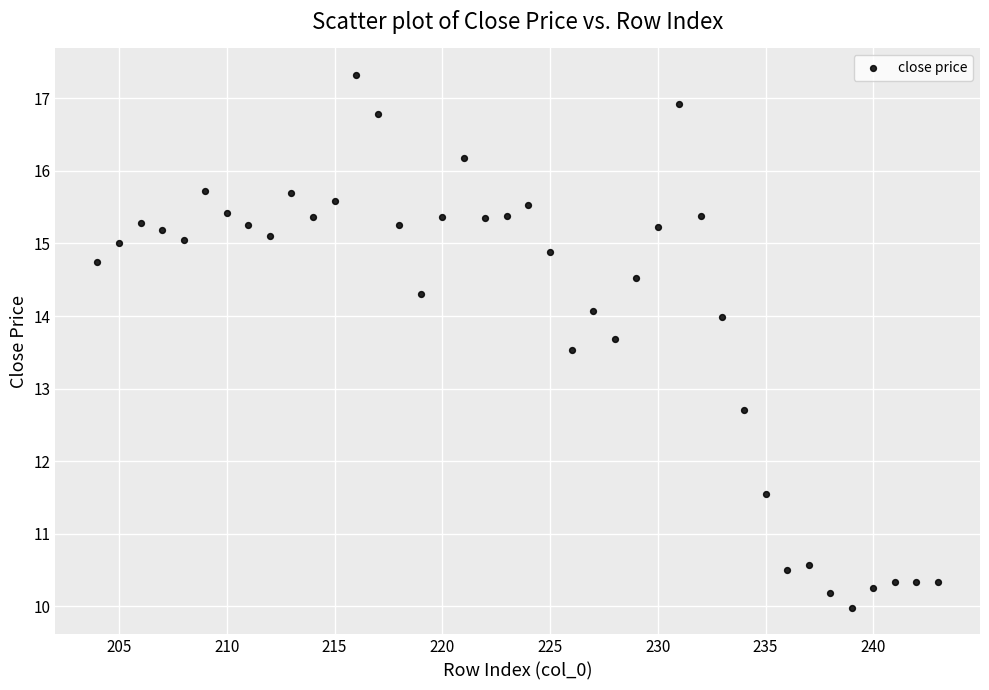

What is the range of Y values (max minus min)?

7.3